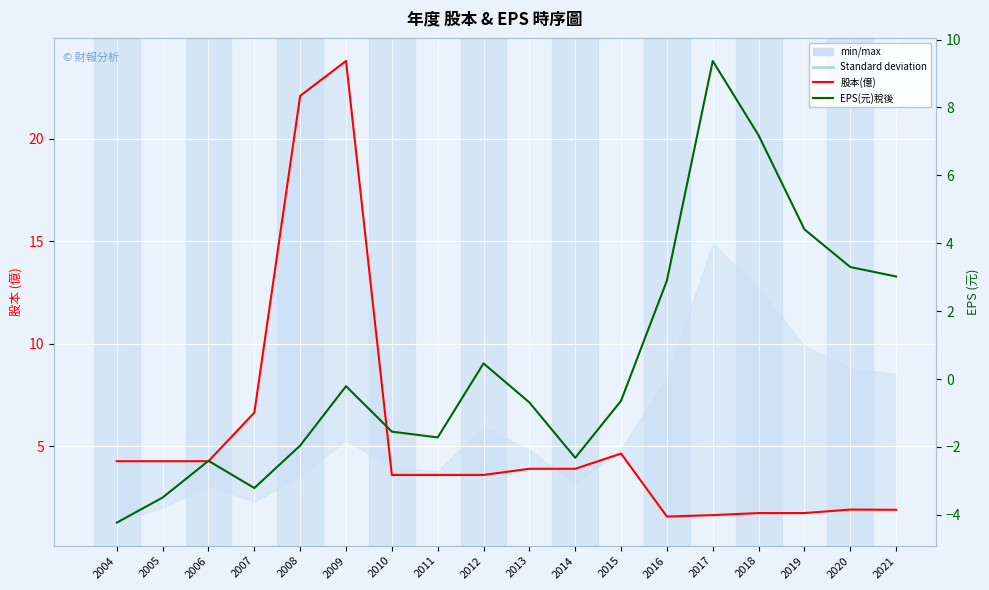

Is it true that 股本(億) equals 4.1 at 2007?

False